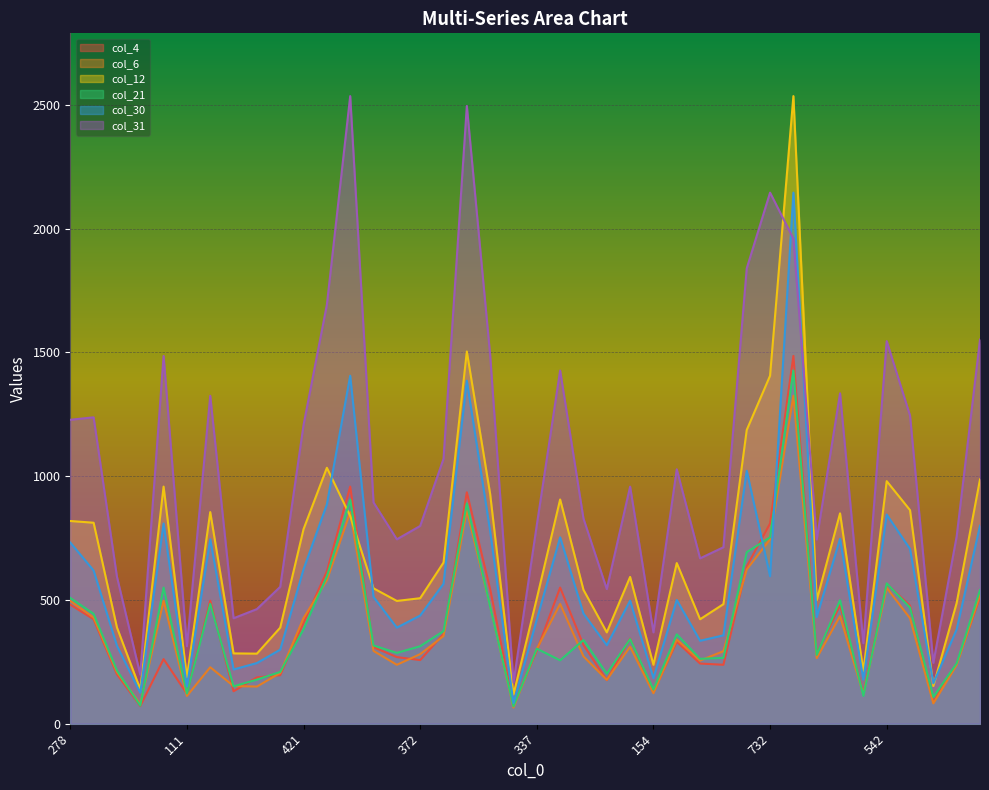

What is the minimum value shown in the chart?

65